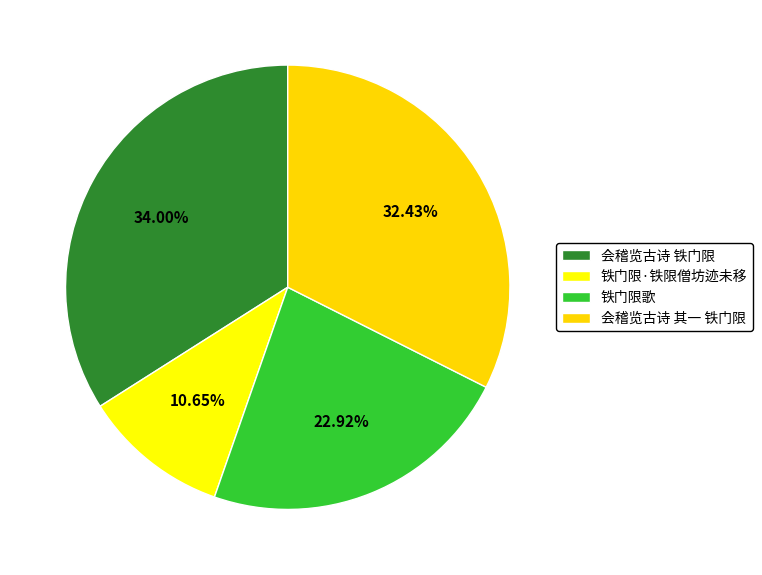

Count the number of slices in the pie.

4